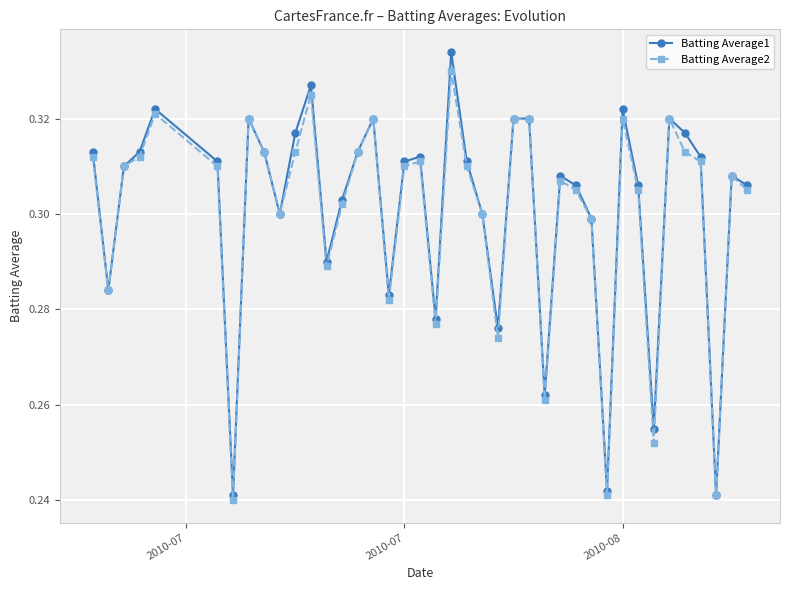

Rank the series by their average value, from highest to lowest.

Batting Average1, Batting Average2